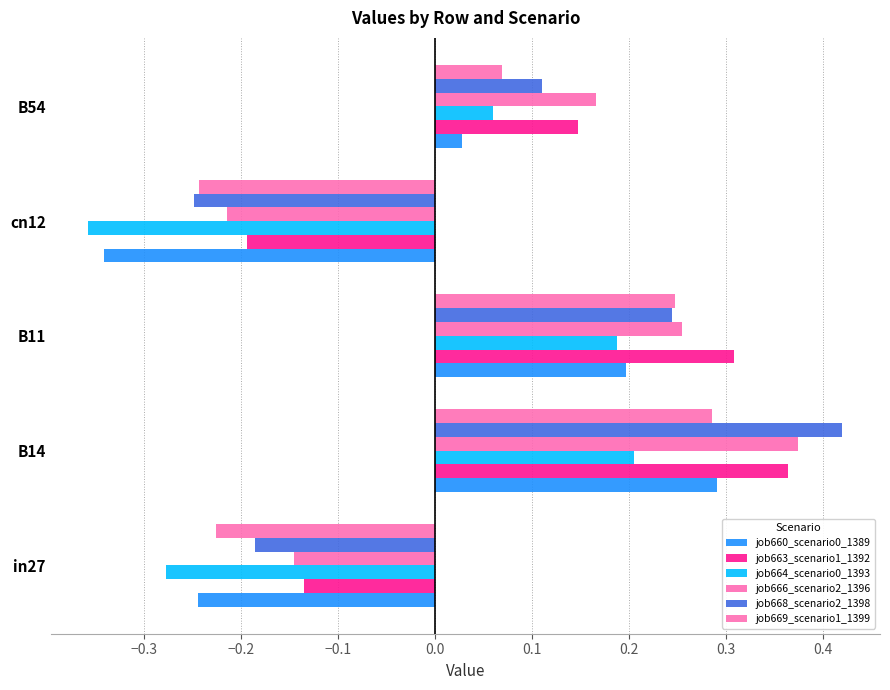

How many values in the job663_scenario1_1392 series exceed 0?

3